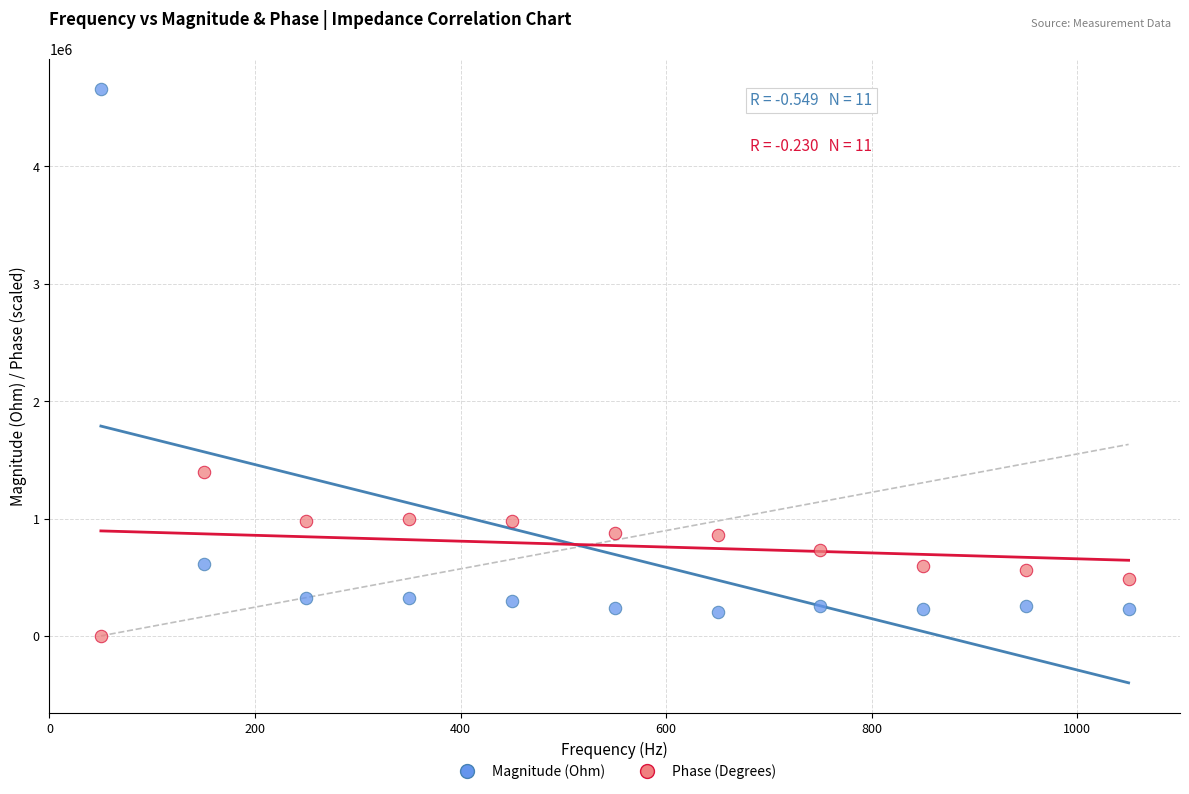

Which series reaches the maximum Y coordinate?

Magnitude (Ohm)